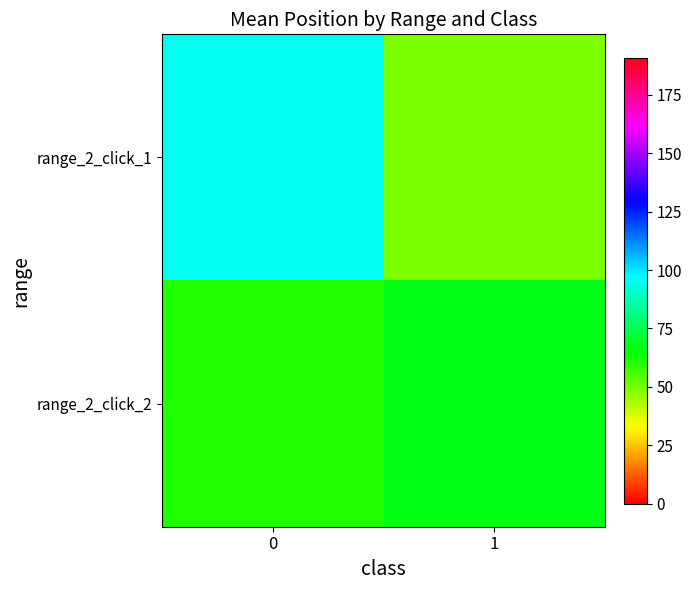

Reading right to left, what are all the values shown in this chart?

range_2_click_1: 1=48.5	0=95.2
range_2_click_2: 1=67.5	0=60.9